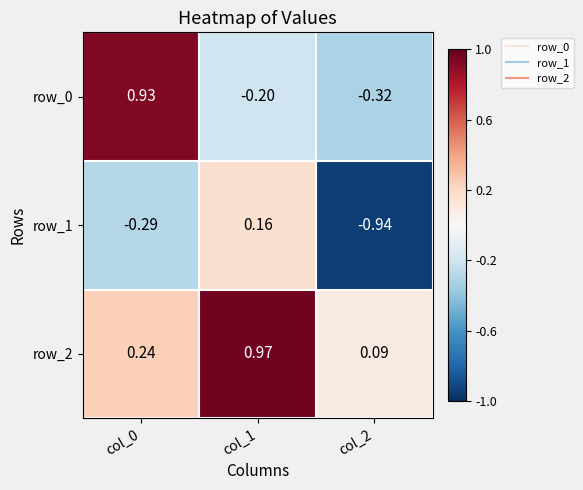

Which series changed the most between col_0 and col_2?

row_0